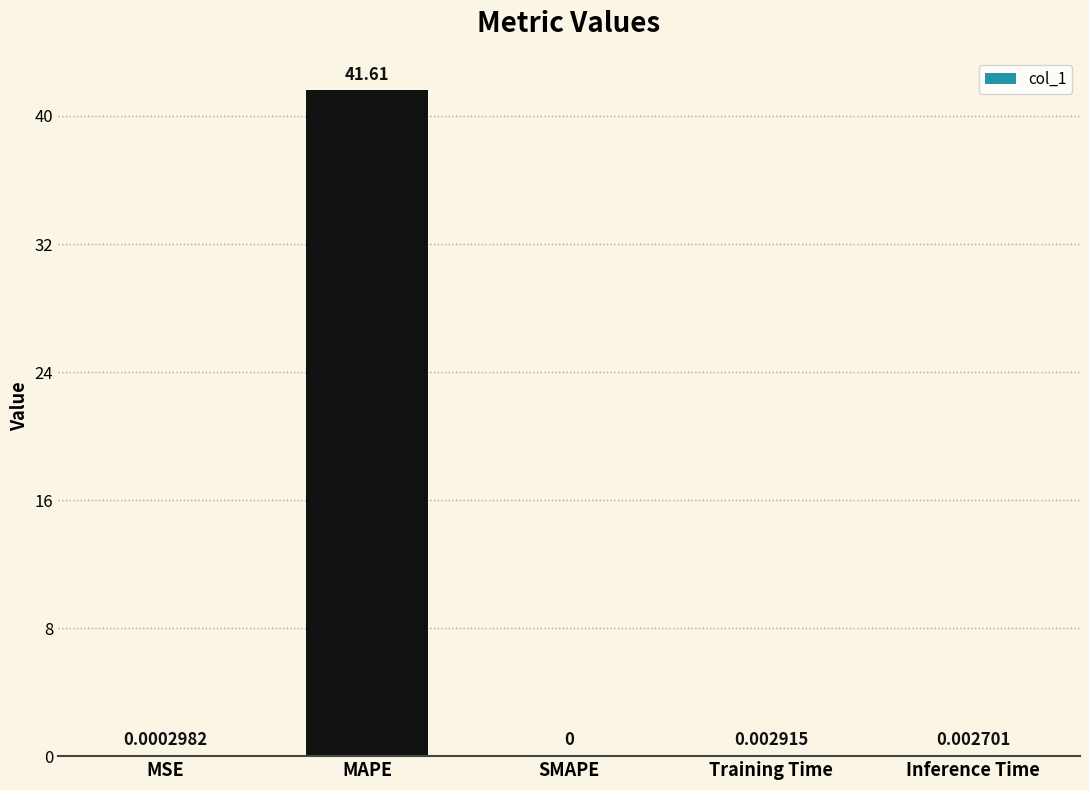

At which label is the value closest to 20?

Training Time